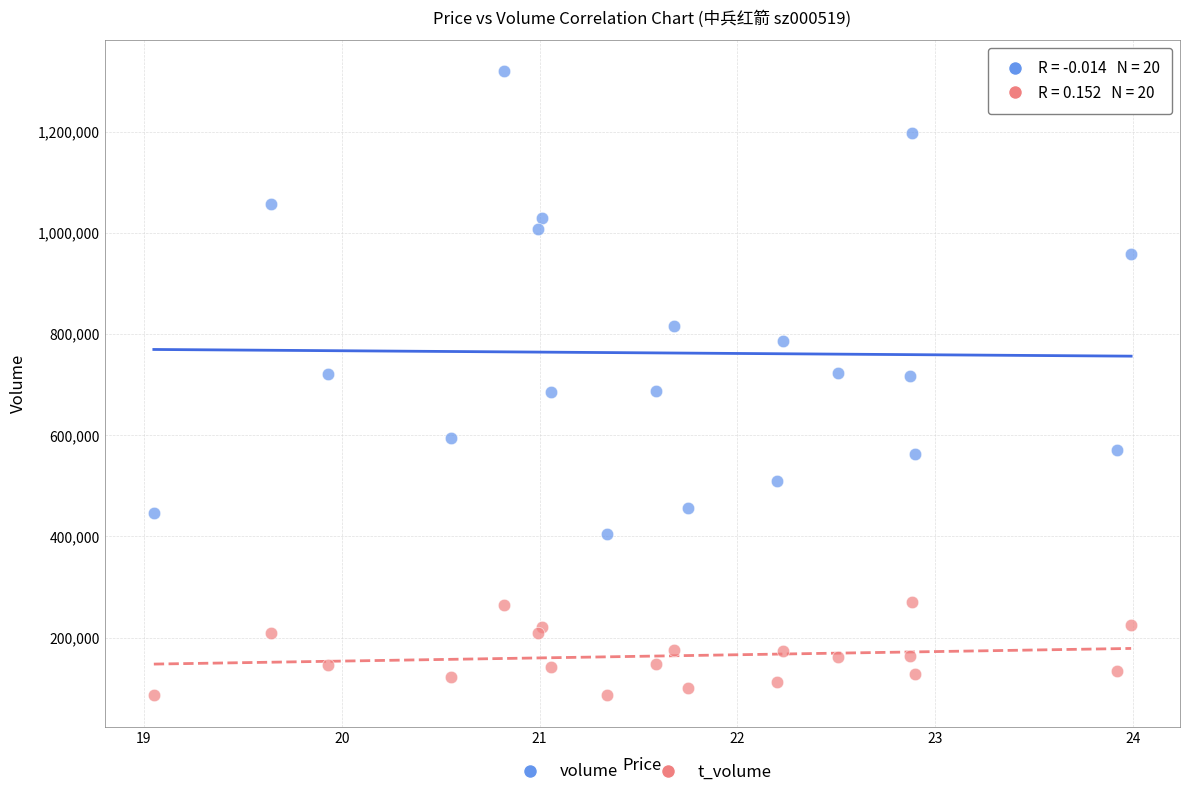

Which series has the largest Y range (max minus min)?

volume